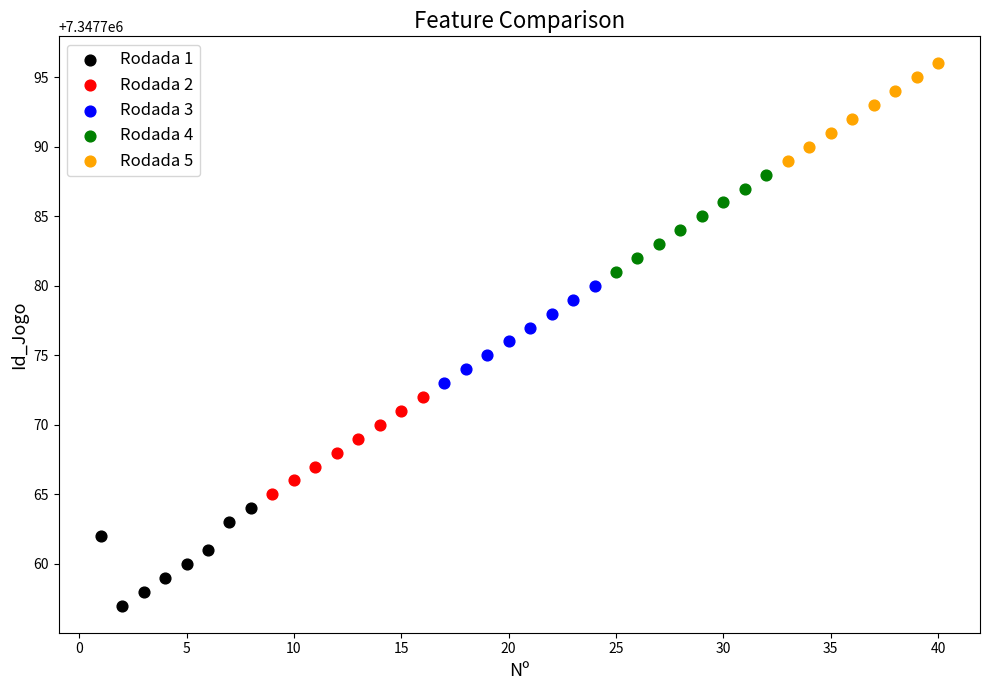

Which series reaches the minimum Y coordinate?

Rodada 1